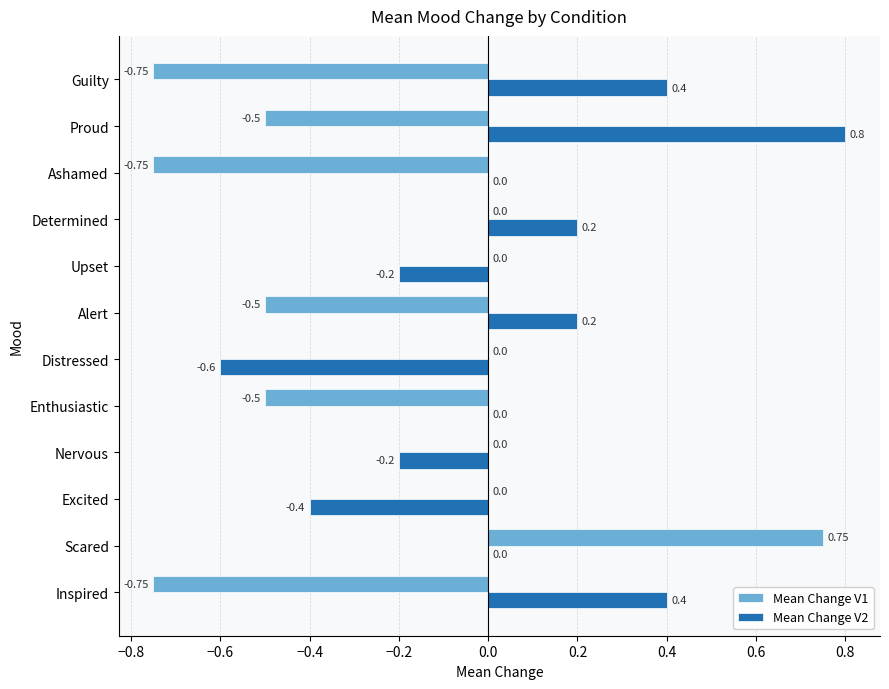

Which series has the largest total across all categories?

Mean Change V2